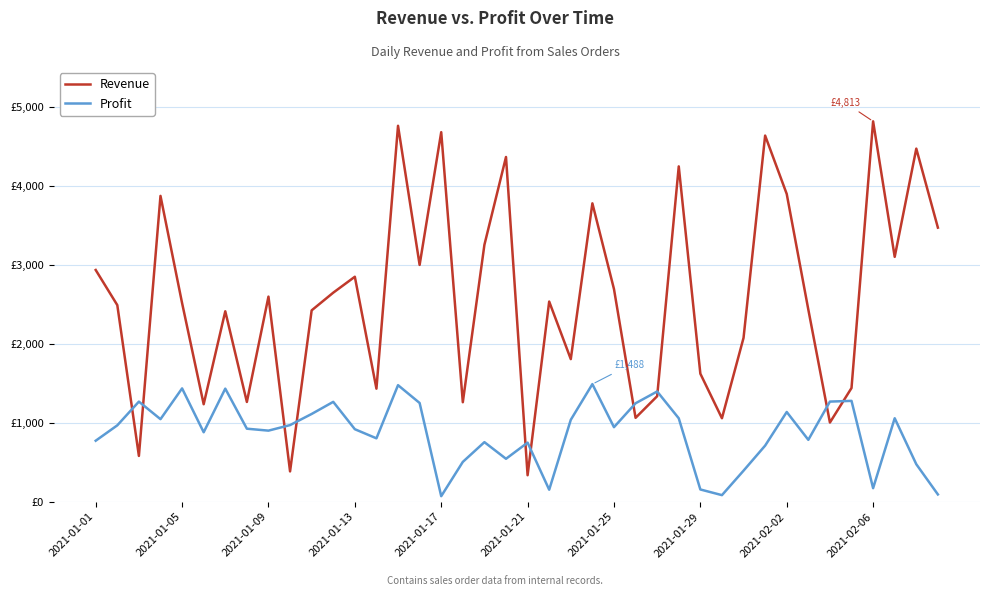

Which series has the largest range (max minus min)?

Revenue